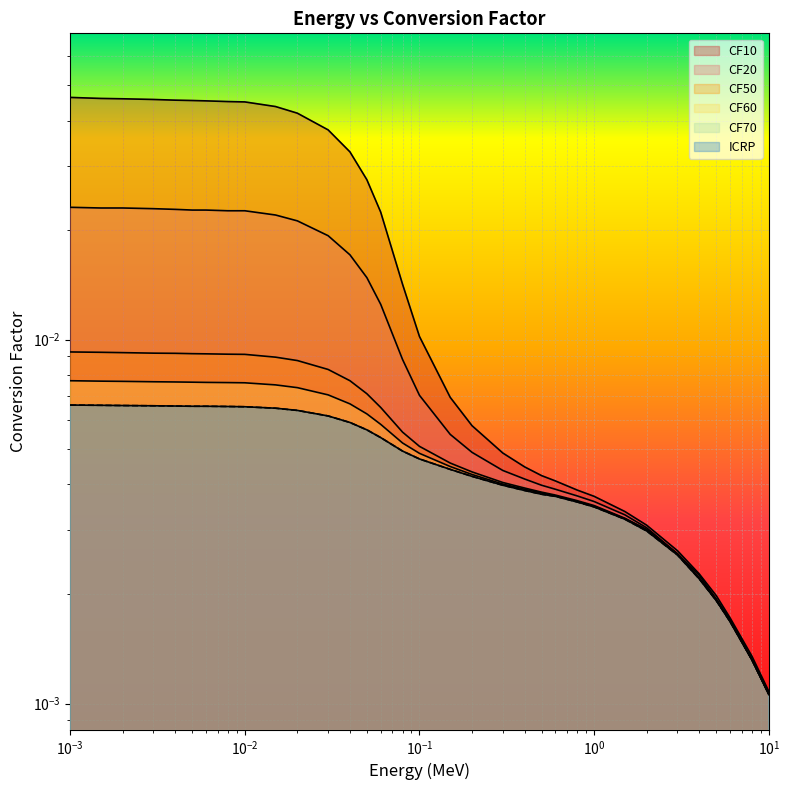

What position from the right is 0.08?

18